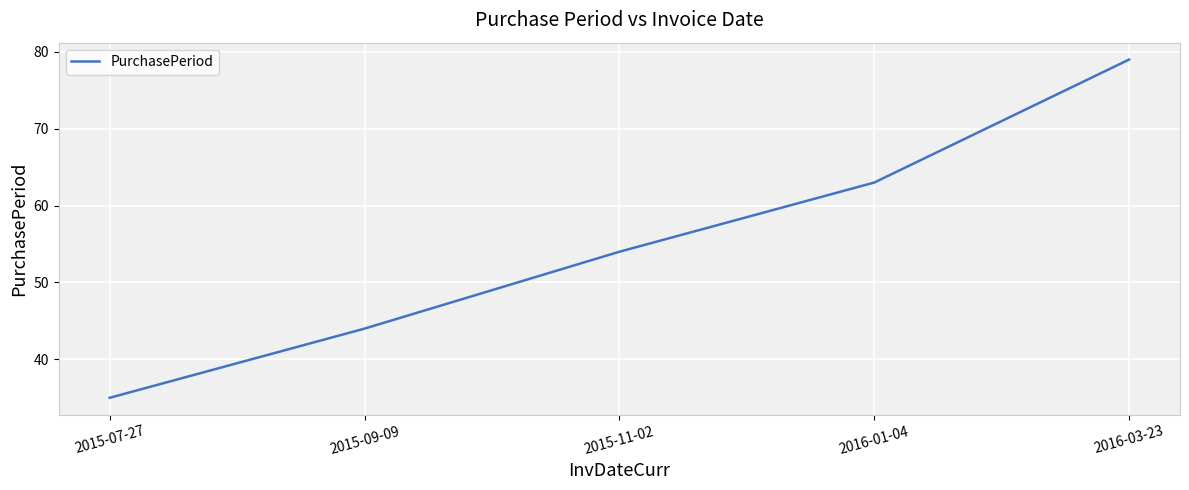

Is this an area chart (filled region under the line)?

No